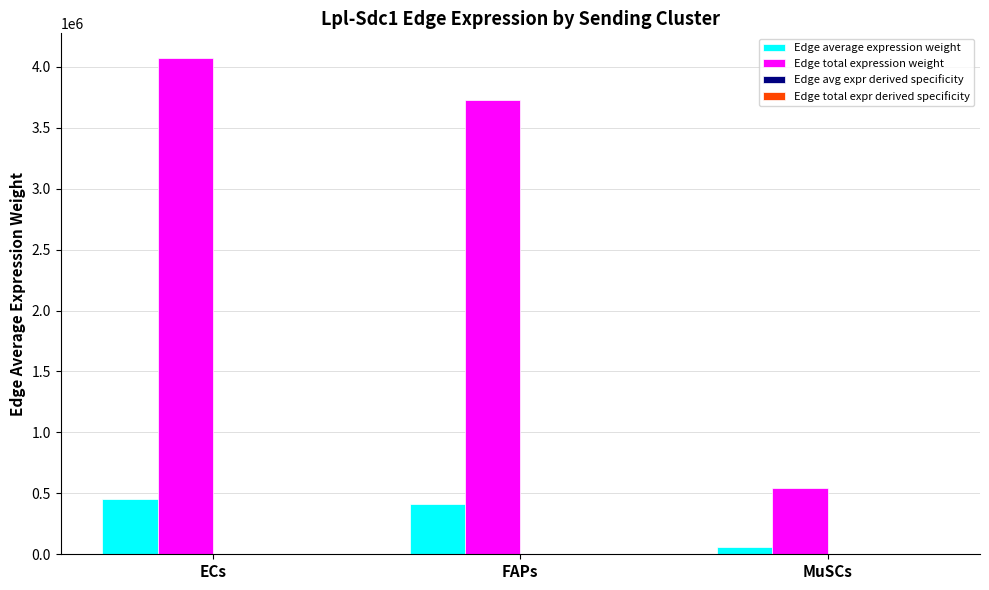

Which series has the largest total across all categories?

Edge total expression weight